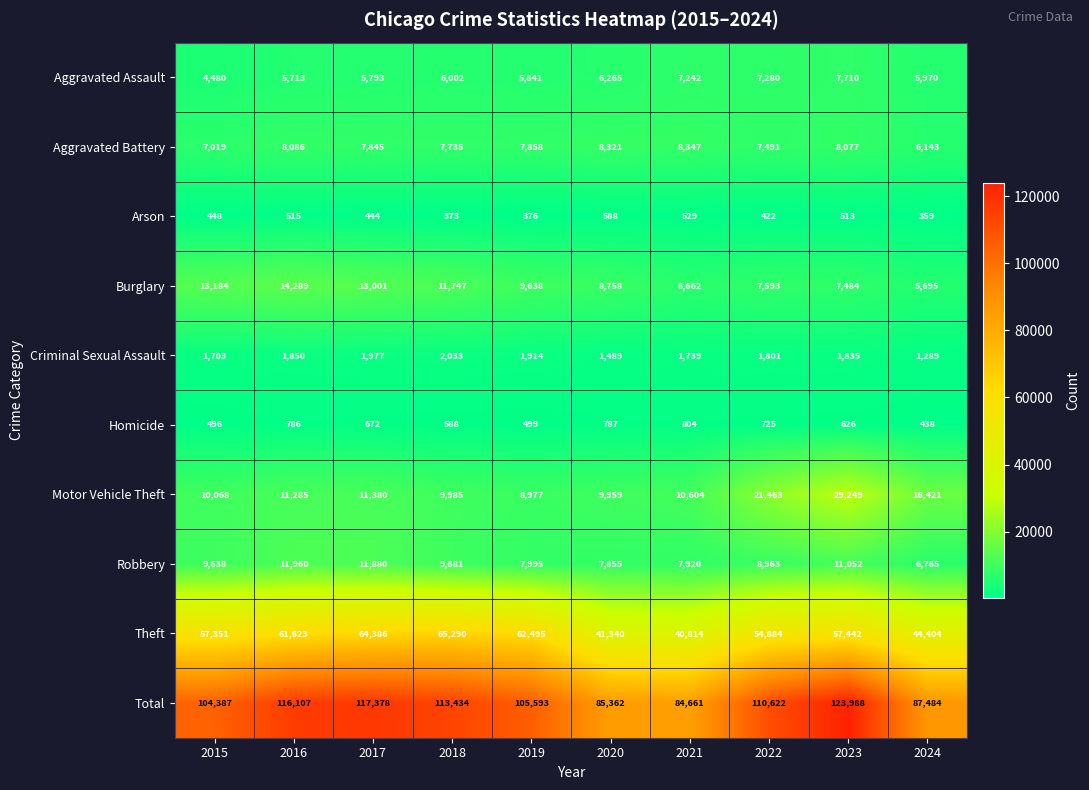

Between 2018 and 2024, which series saw the biggest shift?

Total